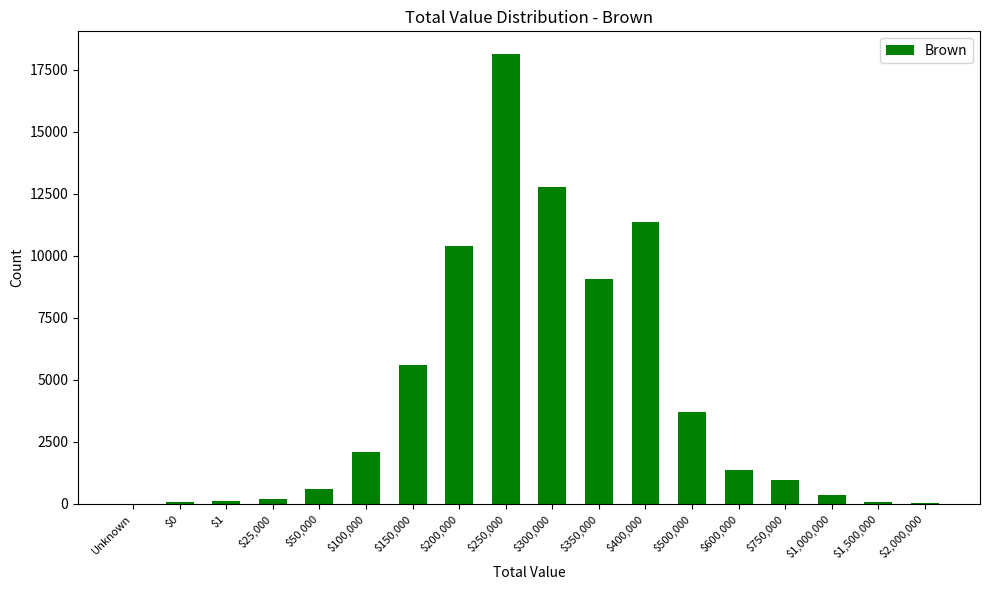

At which label does the data first exceed 1341?

$100,000